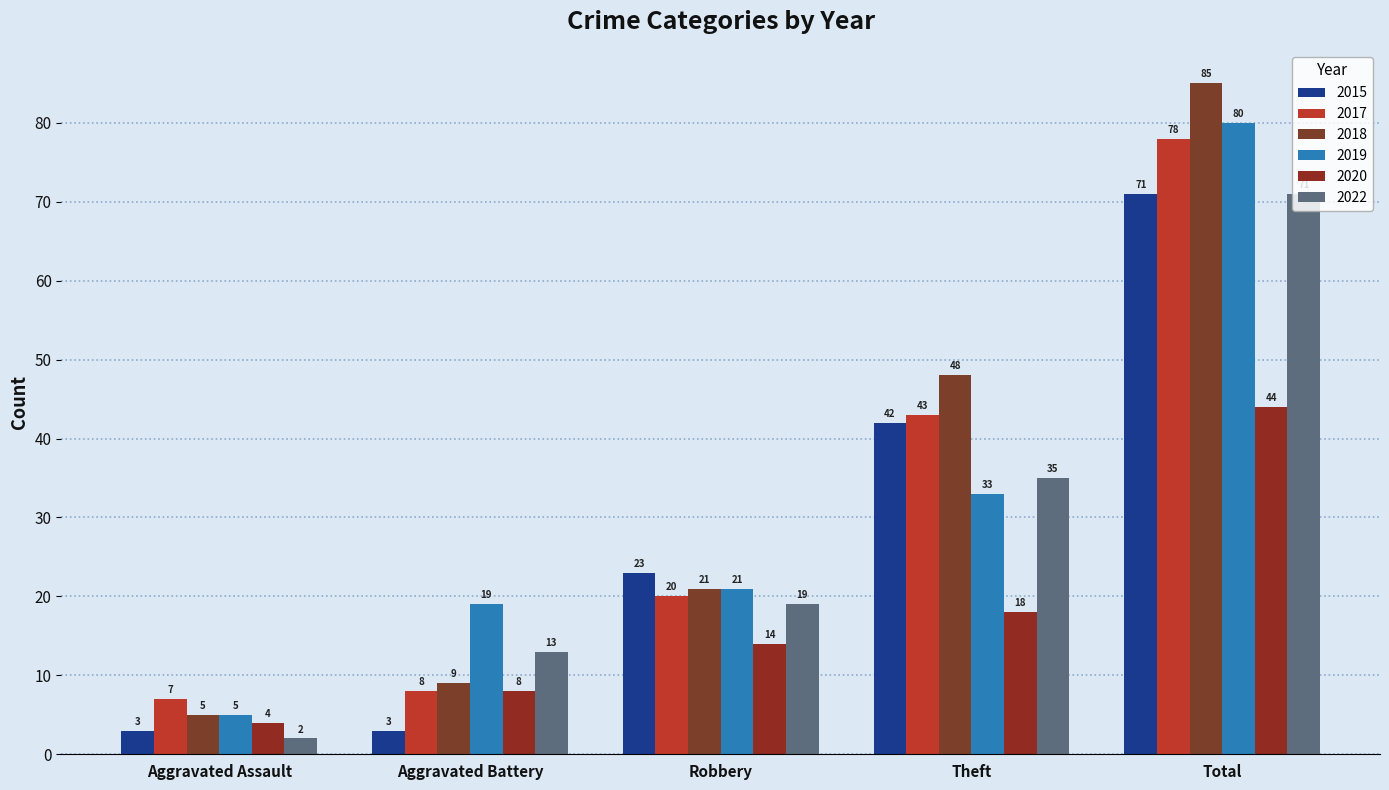

Is it true that 2017 equals 7 at Aggravated Assault?

True